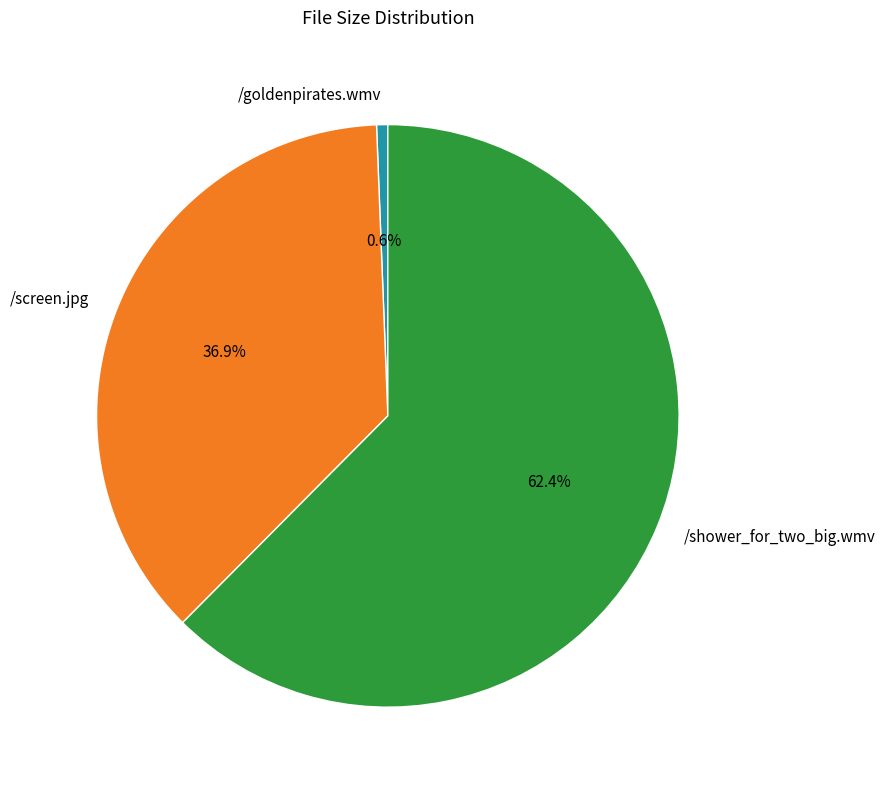

Which slice is the largest?

/shower_for_two_big.wmv